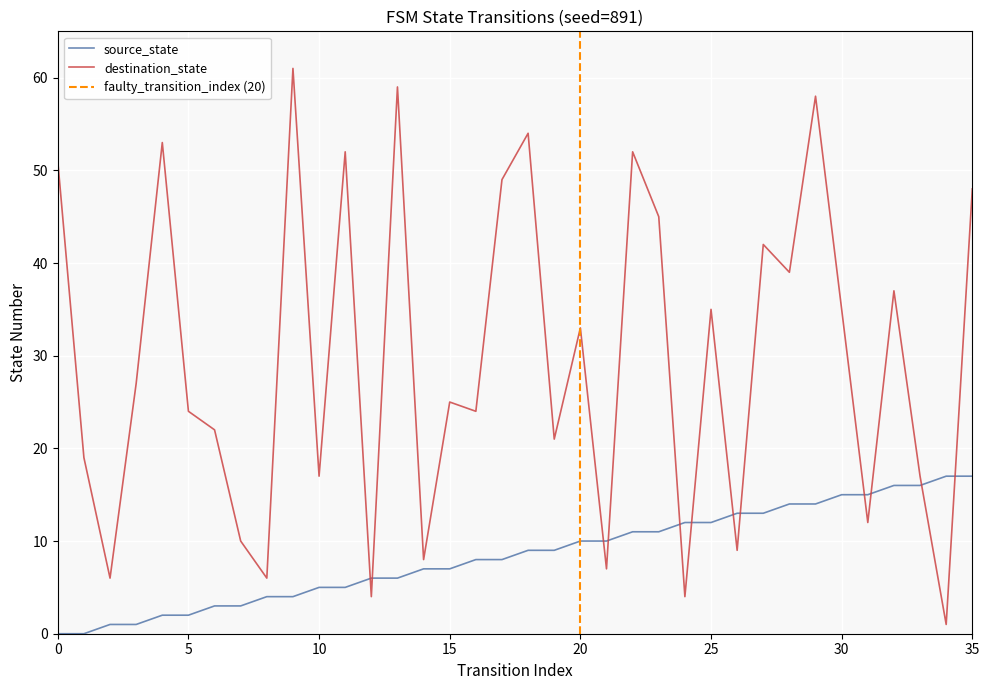

True or false: source_state and destination_state intersect in this chart.

True